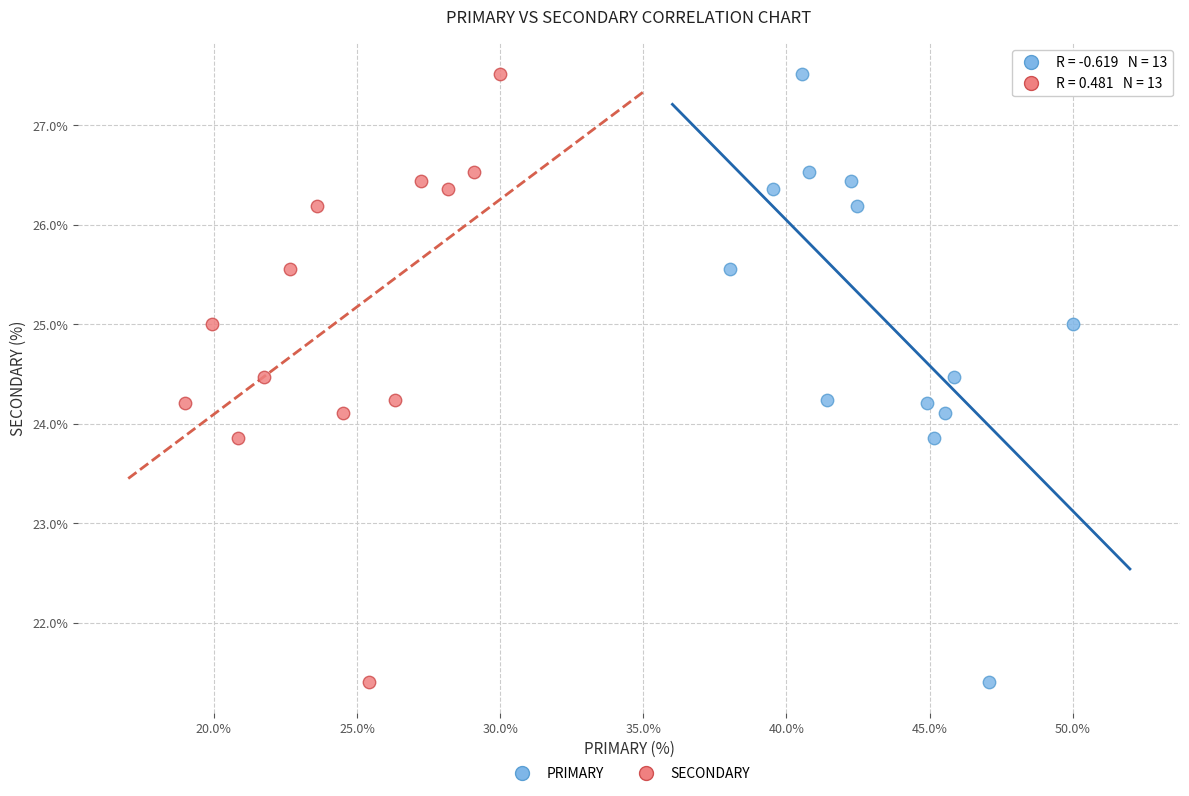

What are all the series names shown in the legend?

PRIMARY, SECONDARY